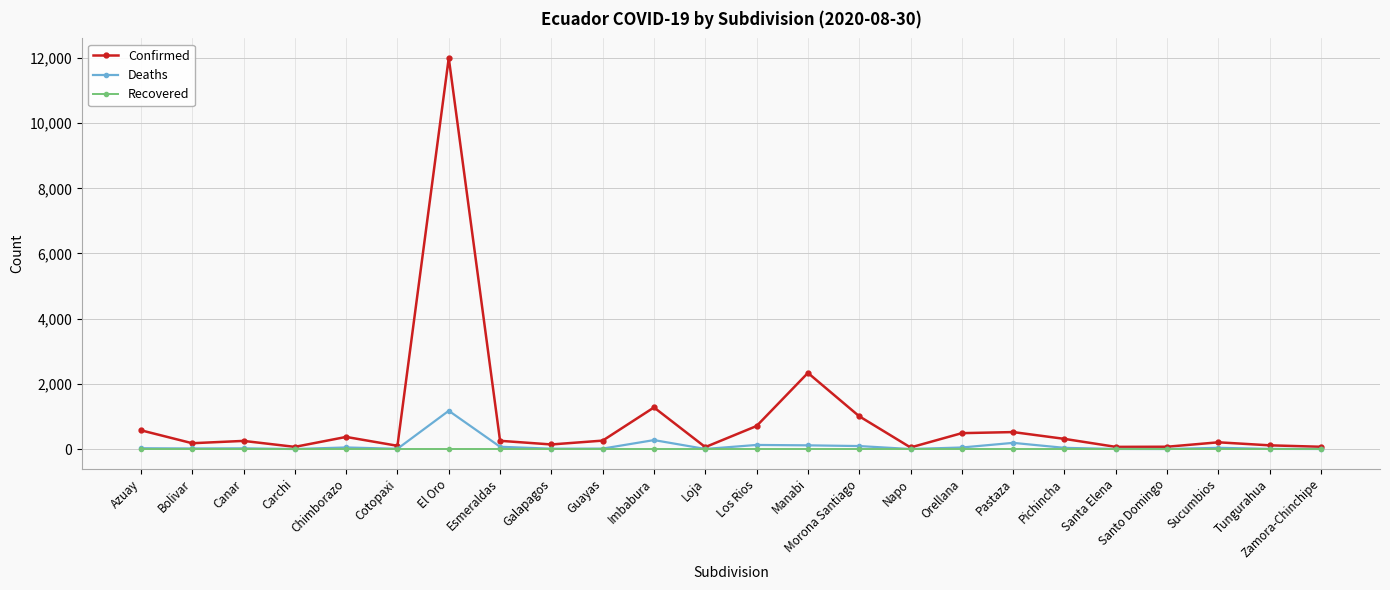

What is the greatest value displayed?

11999